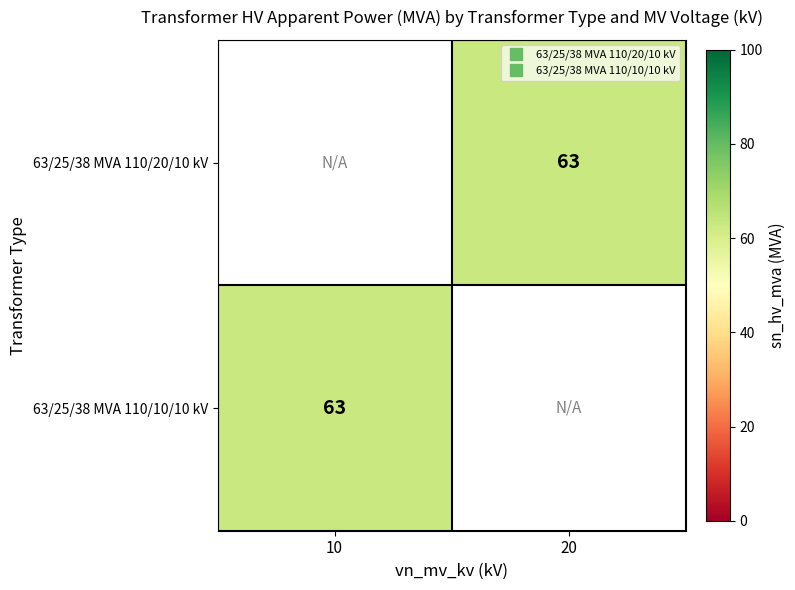

Which label corresponds to the largest value in the chart?

20